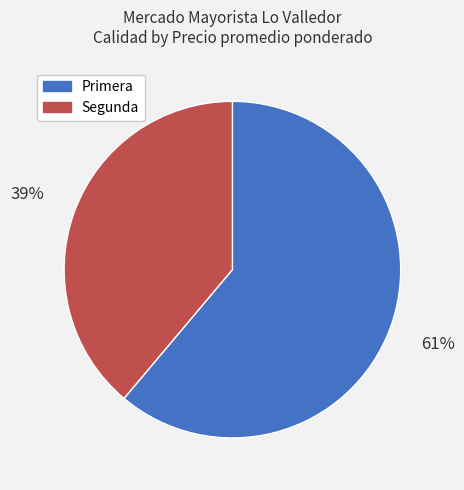

Count the number of slices in the pie.

2